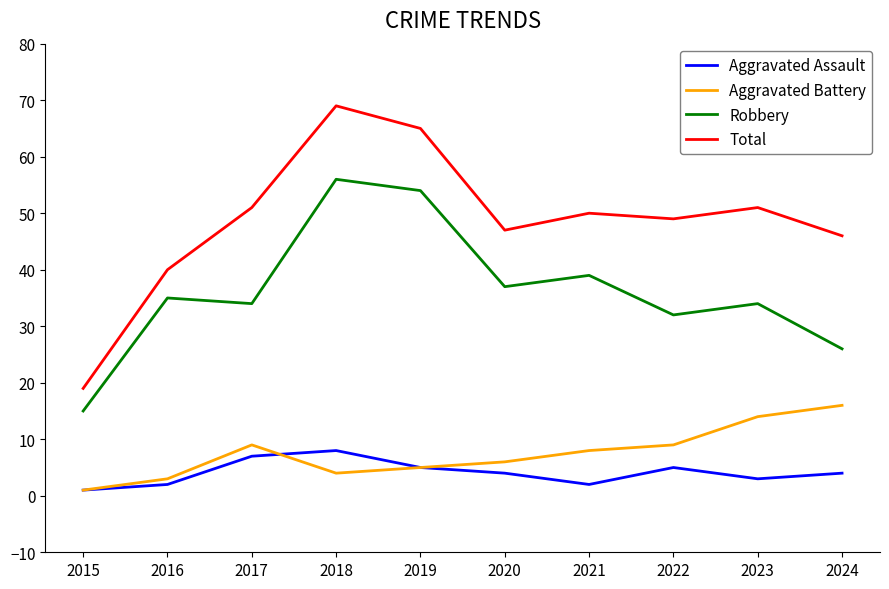

What is the total value across all series at 2022?

95